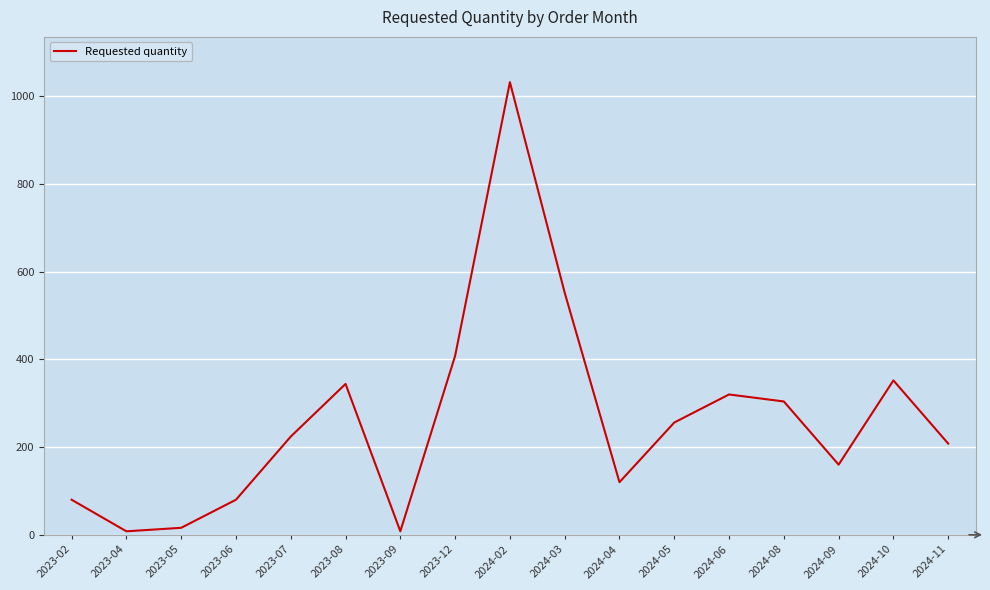

The value at 2023-07 is 90. True or false?

False